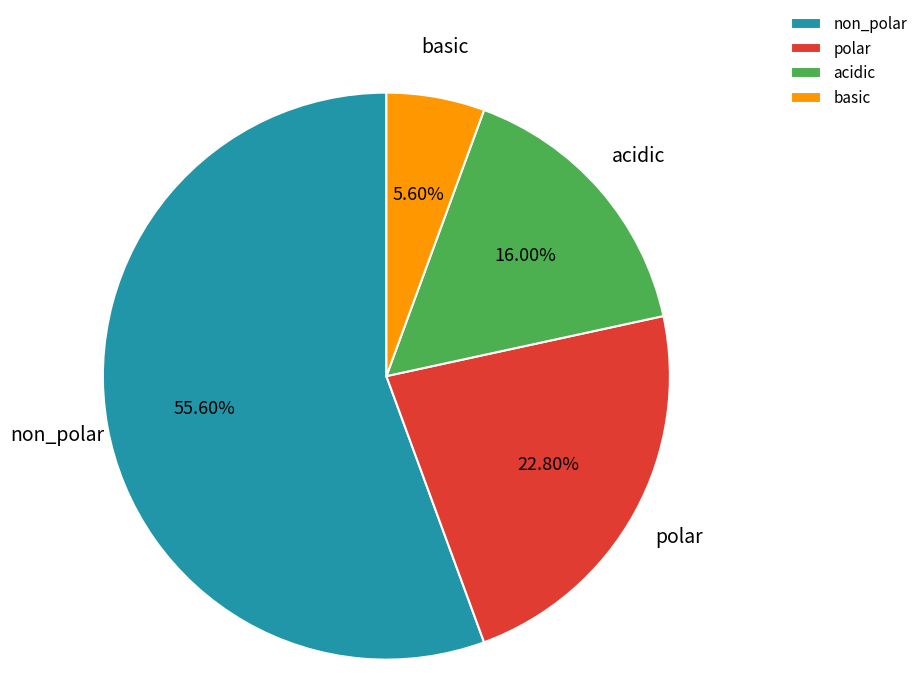

The basic slice represents 1% of the pie. True or false?

False